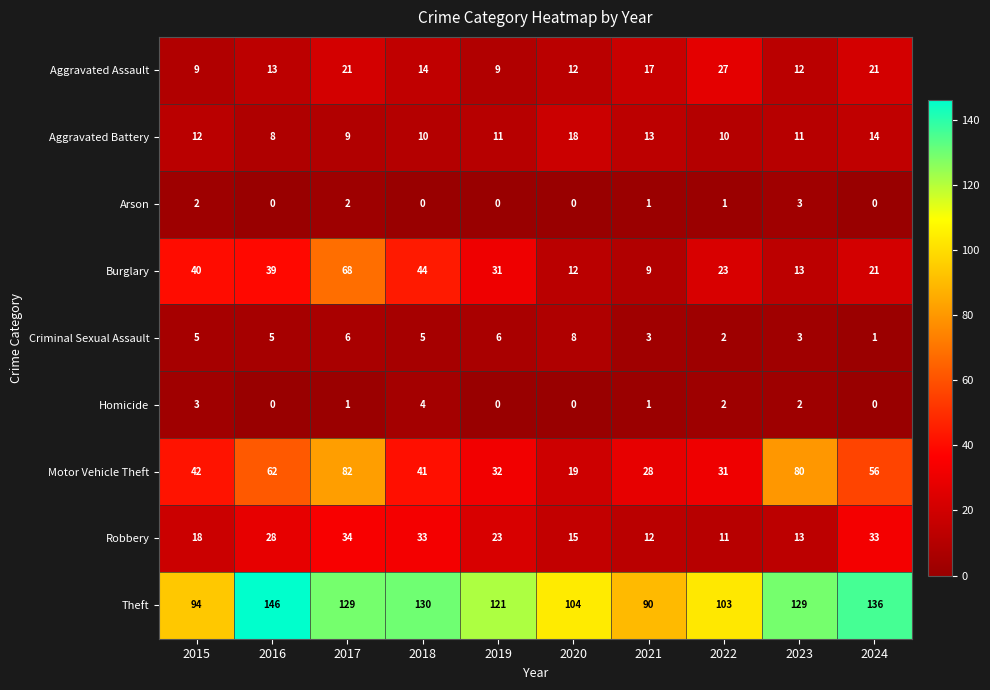

Which label corresponds to the largest value in the chart?

2016